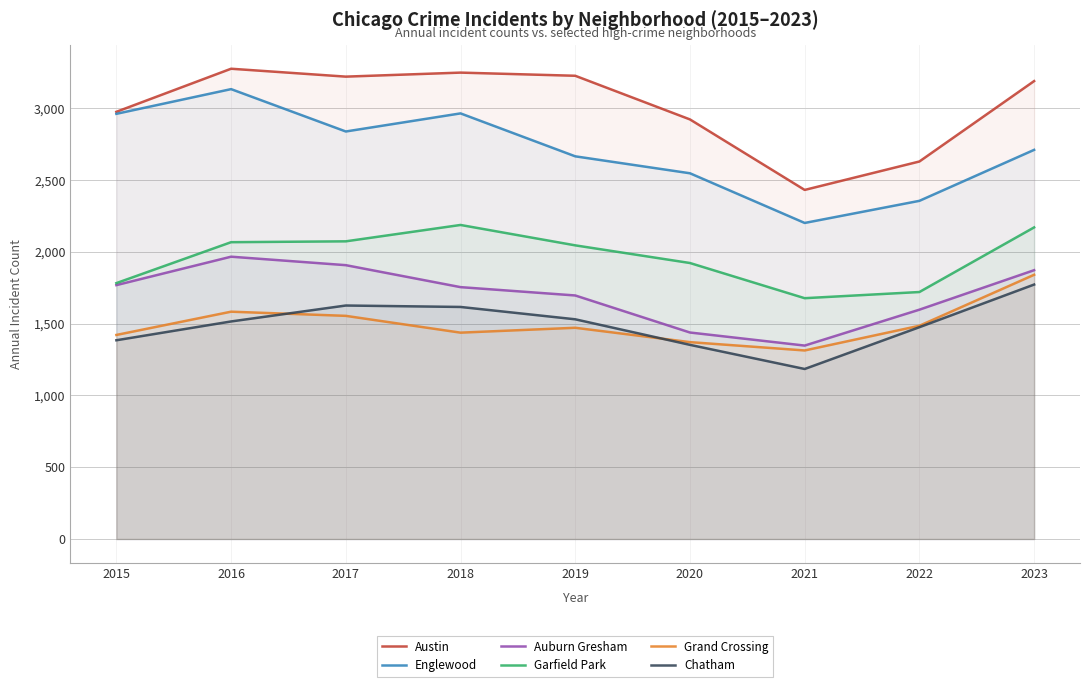

Which series changed the most between 2019 and 2021?

Austin